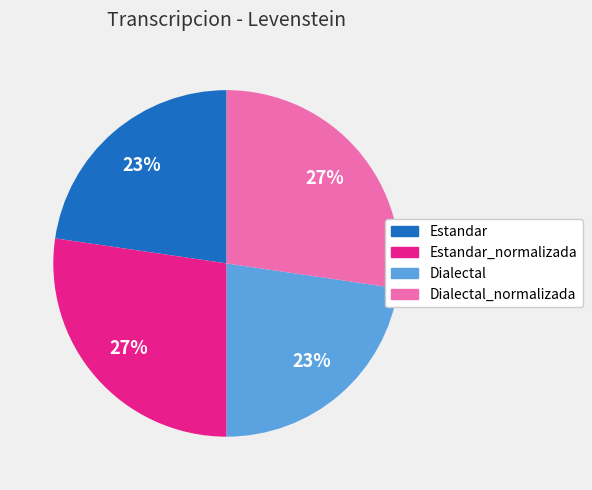

To the nearest percent, what is the average slice percentage?

25%